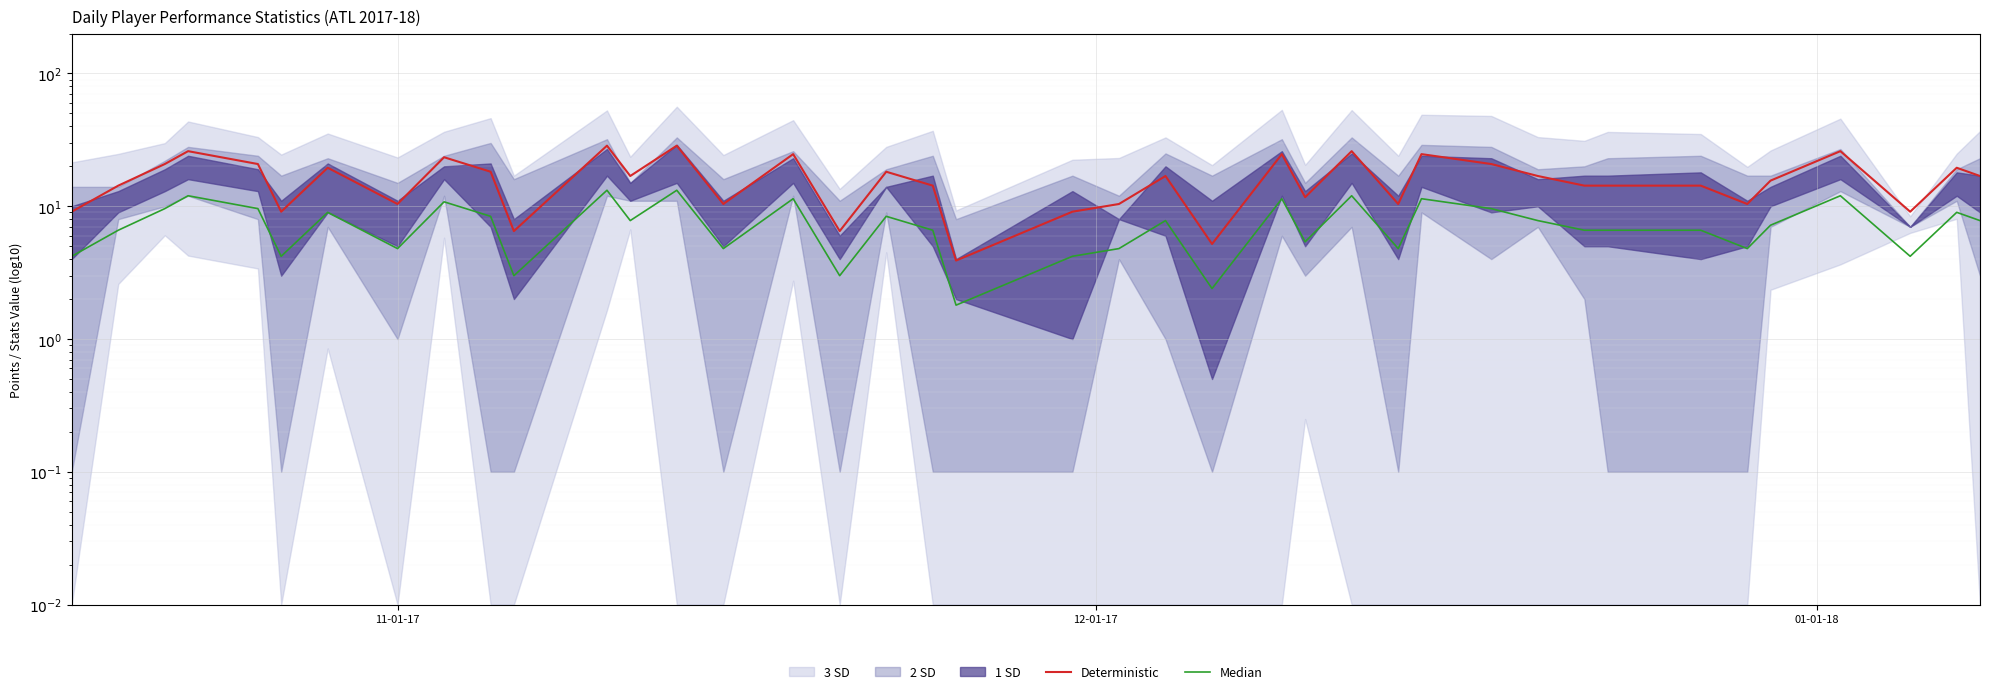

What is the average value of the Deterministic series?

16.2